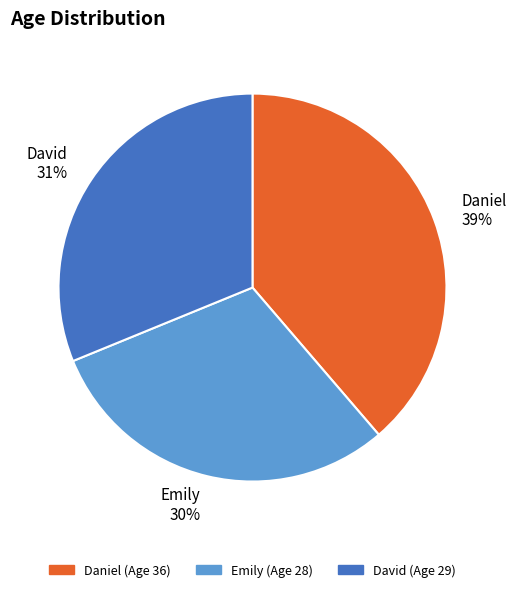

To the nearest percent, what is the combined percentage of Emily and Daniel?

69%